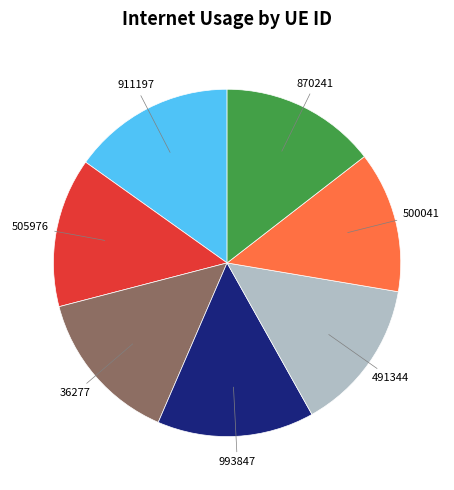

Does any single category account for the majority?

No